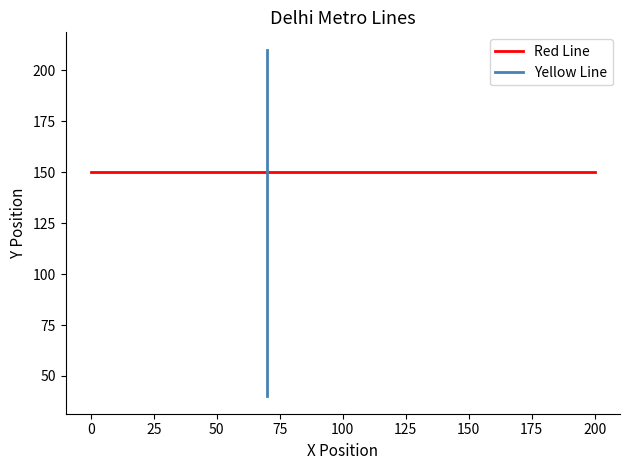

Is this an area chart (filled region under the line)?

No